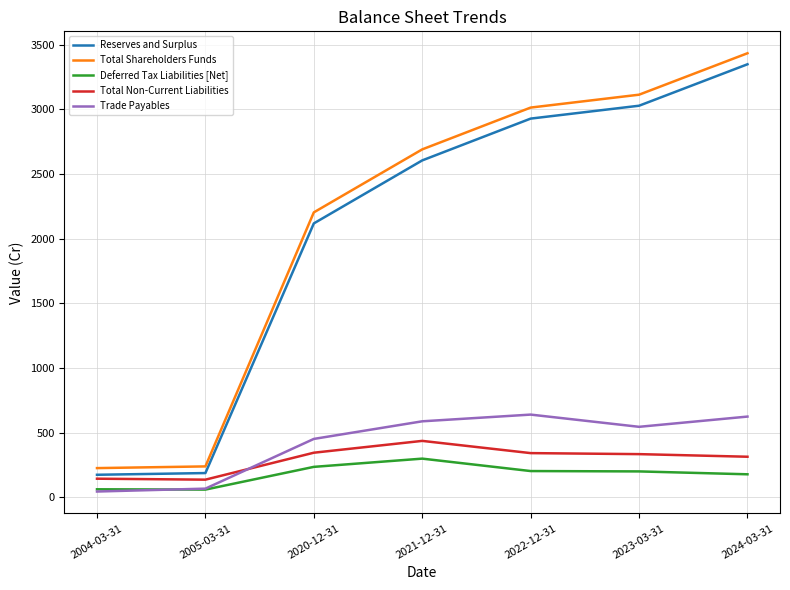

What are all the series names shown in the legend?

Reserves and Surplus, Total Shareholders Funds, Deferred Tax Liabilities [Net], Total Non-Current Liabilities, Trade Payables